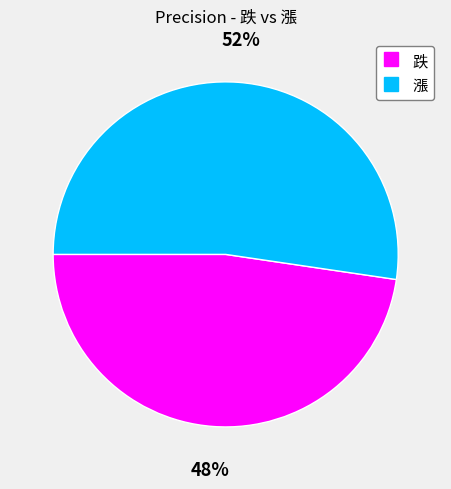

Between 漲 and 跌, which is larger?

漲